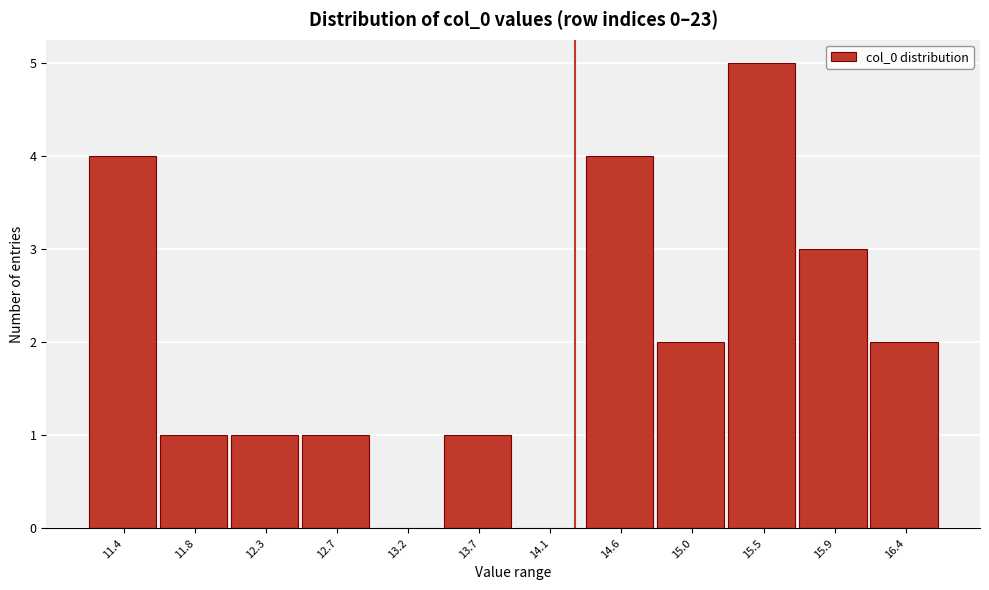

Reading left to right, transcribe all the data shown in this chart.

11.4=4	11.8=1	12.3=1	12.7=1	13.2=0	13.7=1	14.1=0	14.6=4	15.0=2	15.5=5	15.9=3	16.4=2